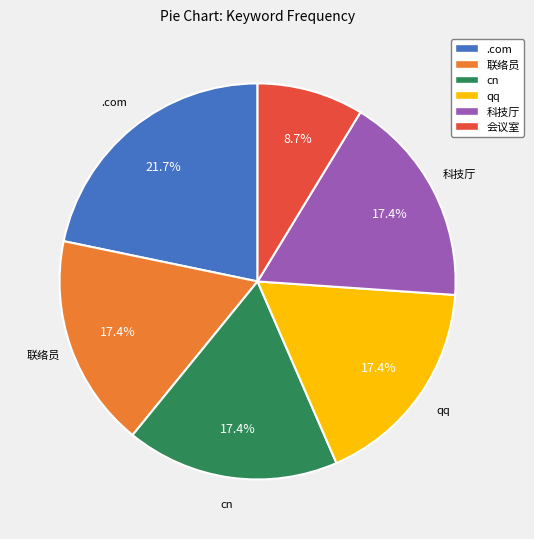

Count the number of slices in the pie.

6